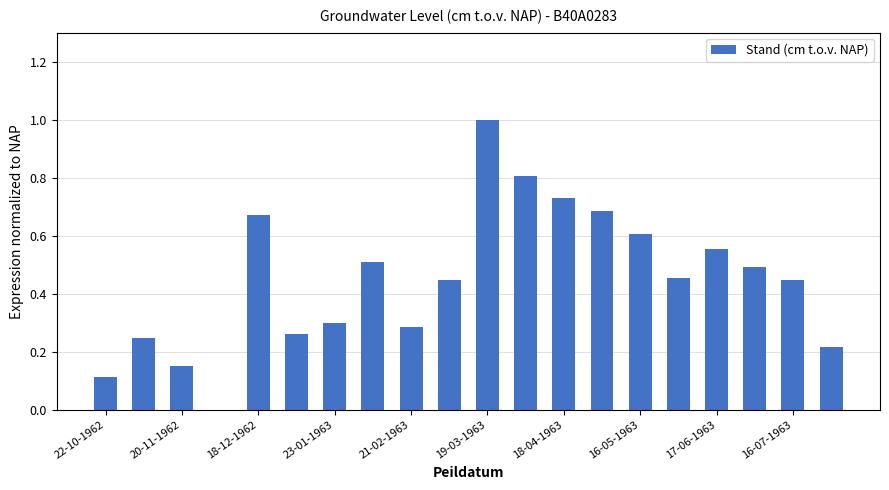

Reading left to right, extract all data points from this chart.

0.1	0.2	0.1	0.0	0.7	0.3	0.3	0.5	0.3	0.4	1.0	0.8	0.7	0.7	0.6	0.5	0.6	0.5	0.4	0.2